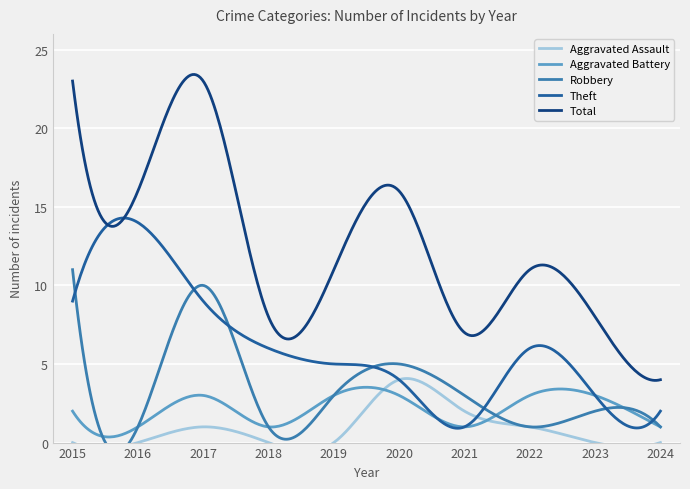

What is the value of the Aggravated Assault point at the 6th from the left?

4